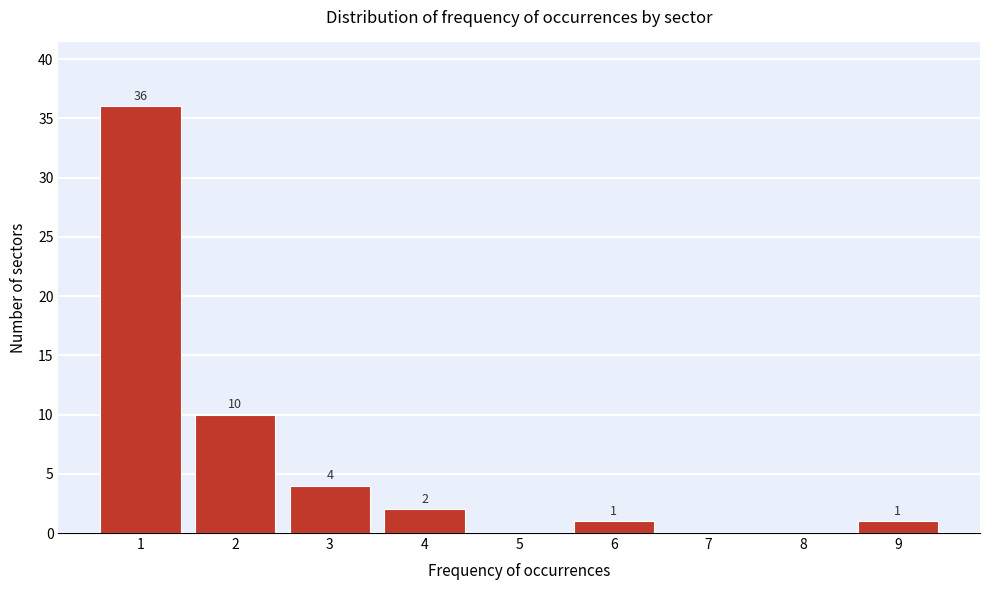

Reading left to right, what are all the values shown in this chart?

1=36	2=10	3=4	4=2	5=0	6=1	7=0	8=0	9=1